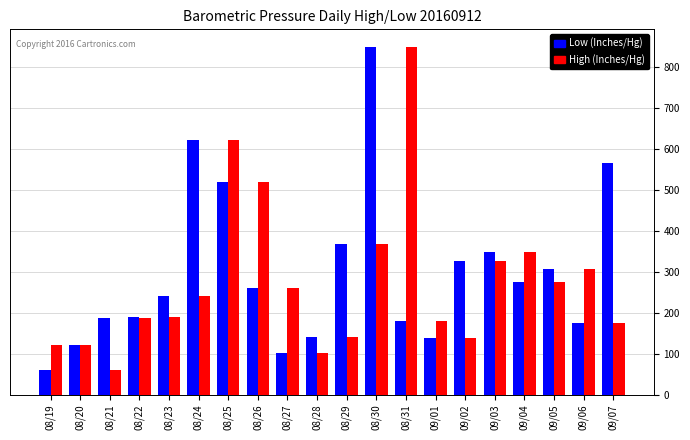

What is the difference between the Low (Inches/Hg) values at 09/01 and 08/29?

231